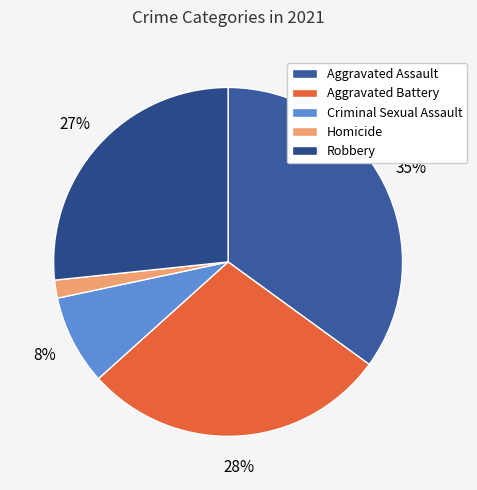

Is there any slice that represents more than half of the pie?

No